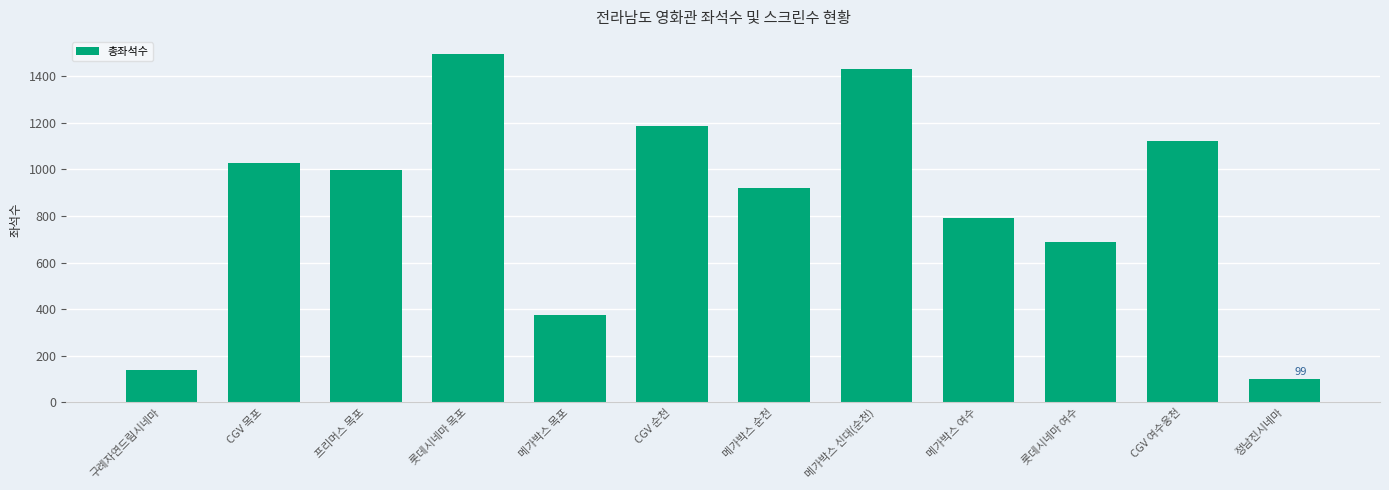

List the labels in order of value, smallest first.

정남진시네마, 구례자연드림시네마, 메가박스 목포, 롯데시네마 여수, 메가박스 여수, 메가박스 순천, 프리머스 목포, CGV 목포, CGV 여수웅천, CGV 순천, 메가박스 신대(순천), 롯데시네마 목포